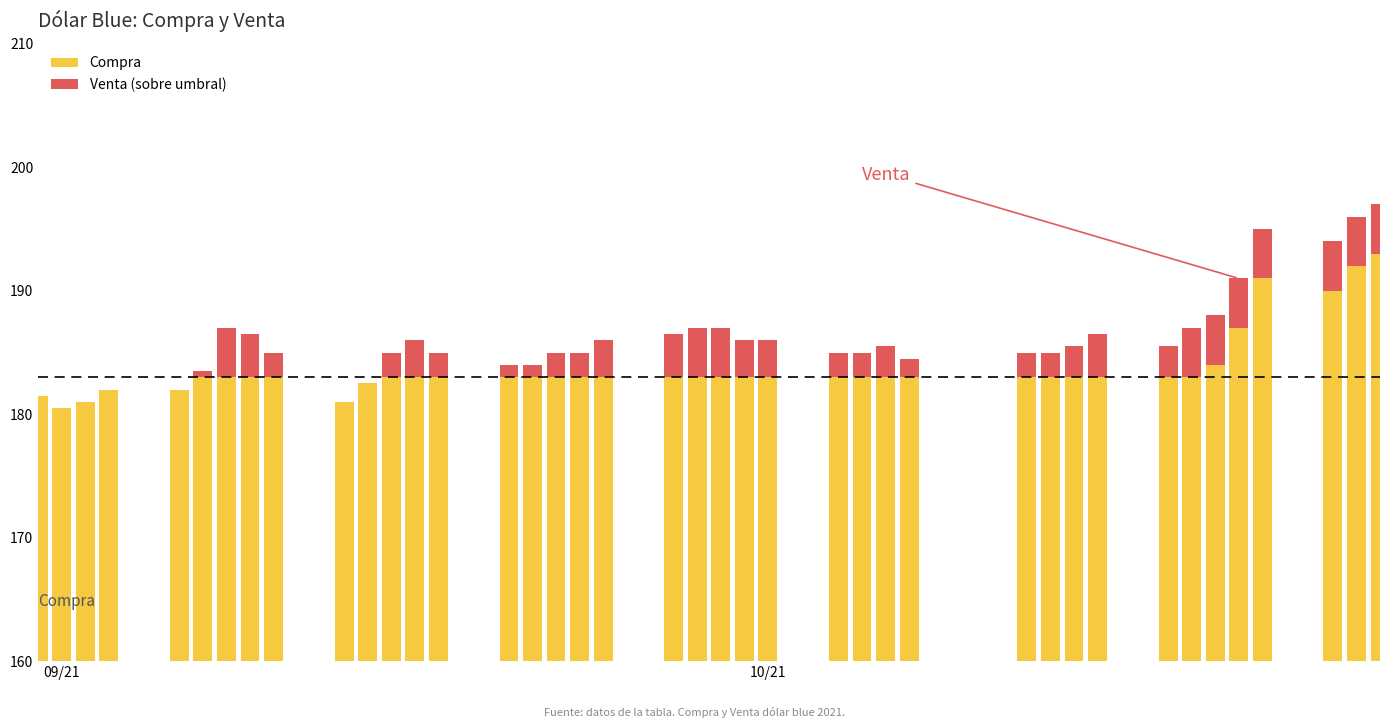

True or false: the data shows 45.3 at 20.

False